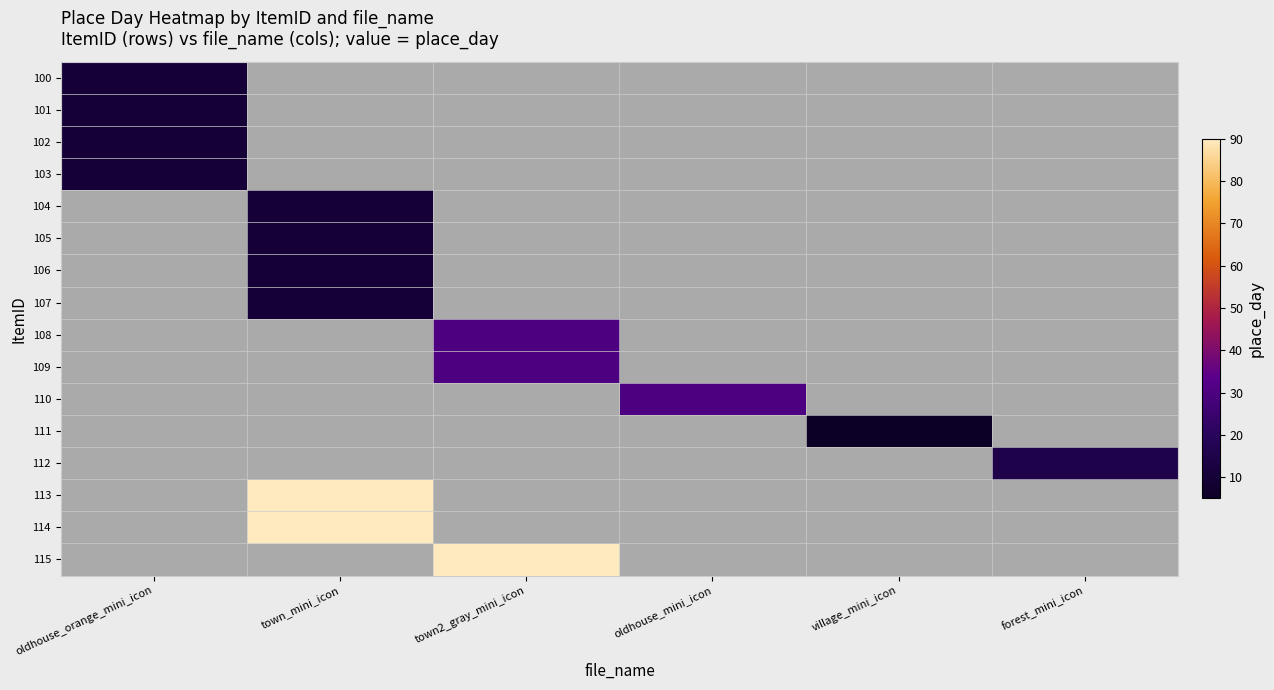

Which has a higher value, oldhouse_orange_mini_icon or town2_gray_mini_icon?

town2_gray_mini_icon